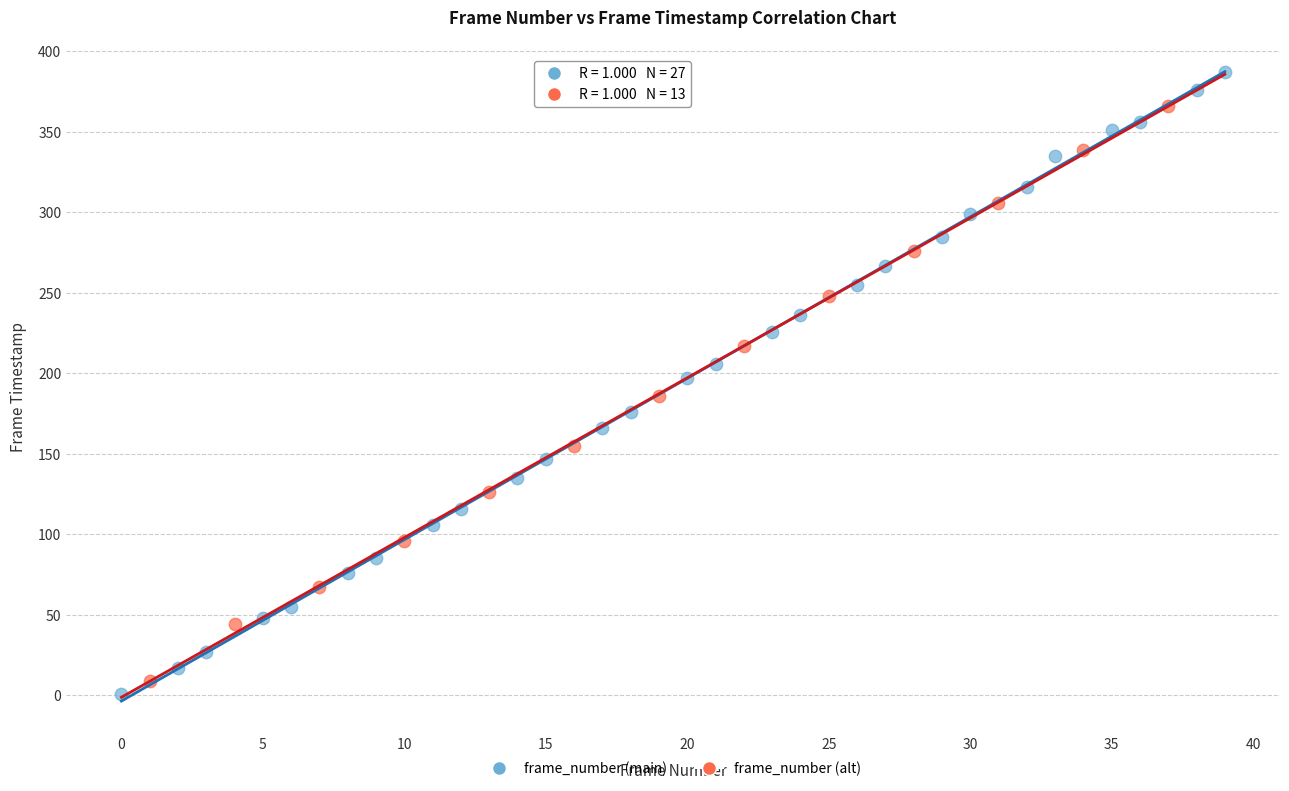

What are all the series names shown in the legend?

frame_number (main), frame_number (alt)